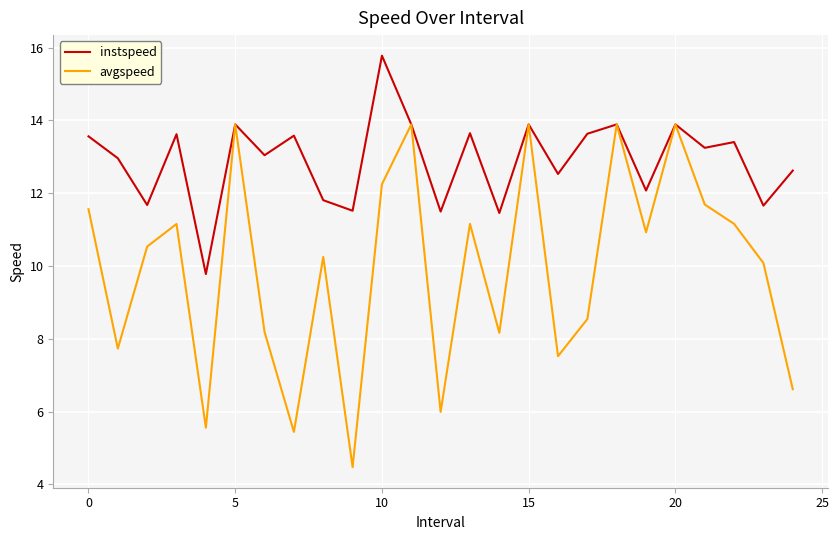

What is the minimum value shown in the chart?

4.5